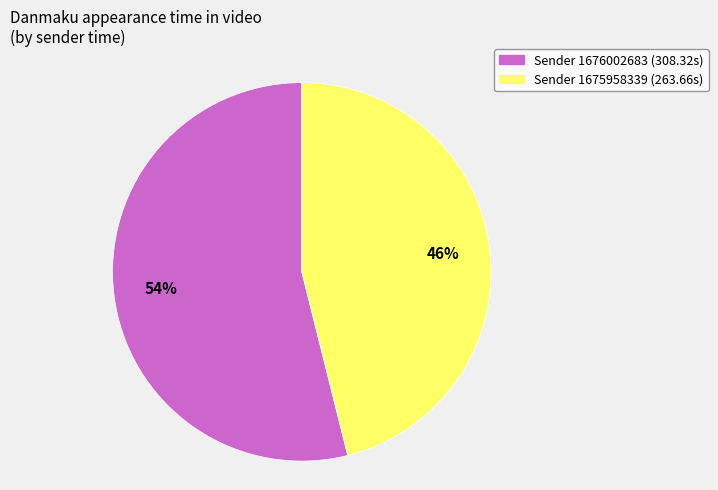

To the nearest percent, what percentage of the pie is Sender 1675958339 (263.66s)?

46%